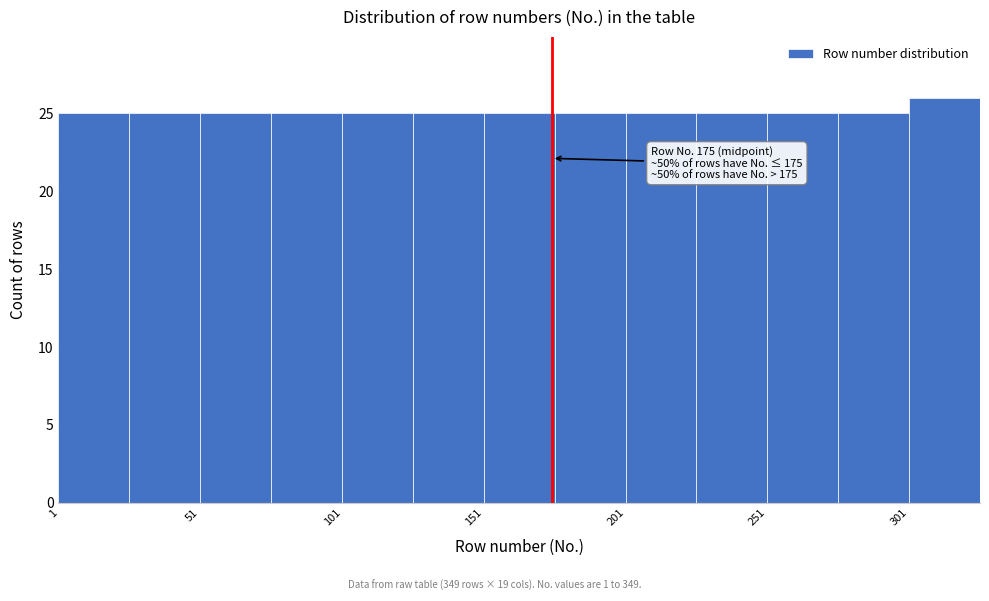

Which range on the x-axis has the tallest bar?

301 to 326